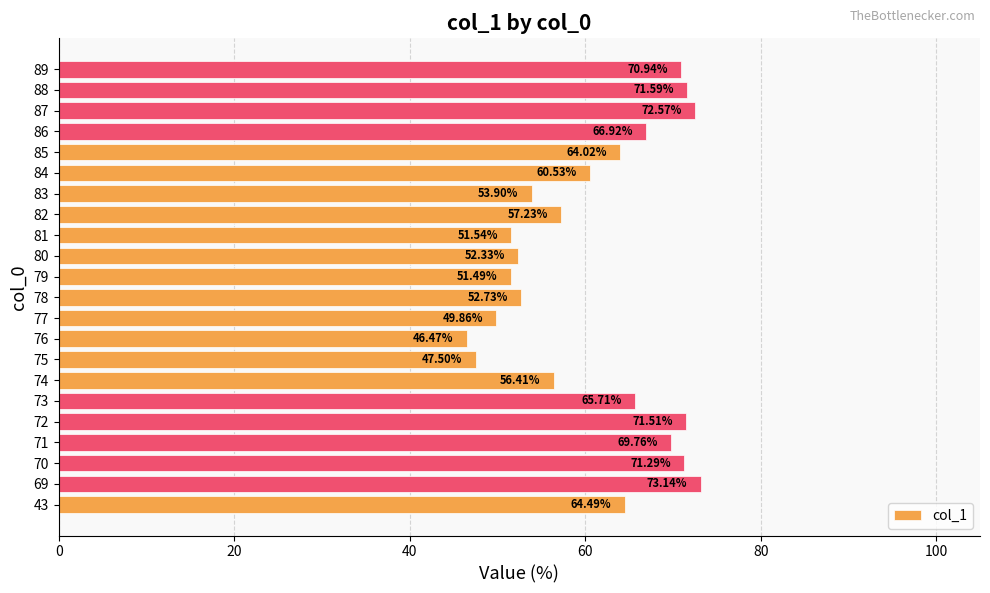

What is the ratio of the value at 84 to the value at 82?

1.1